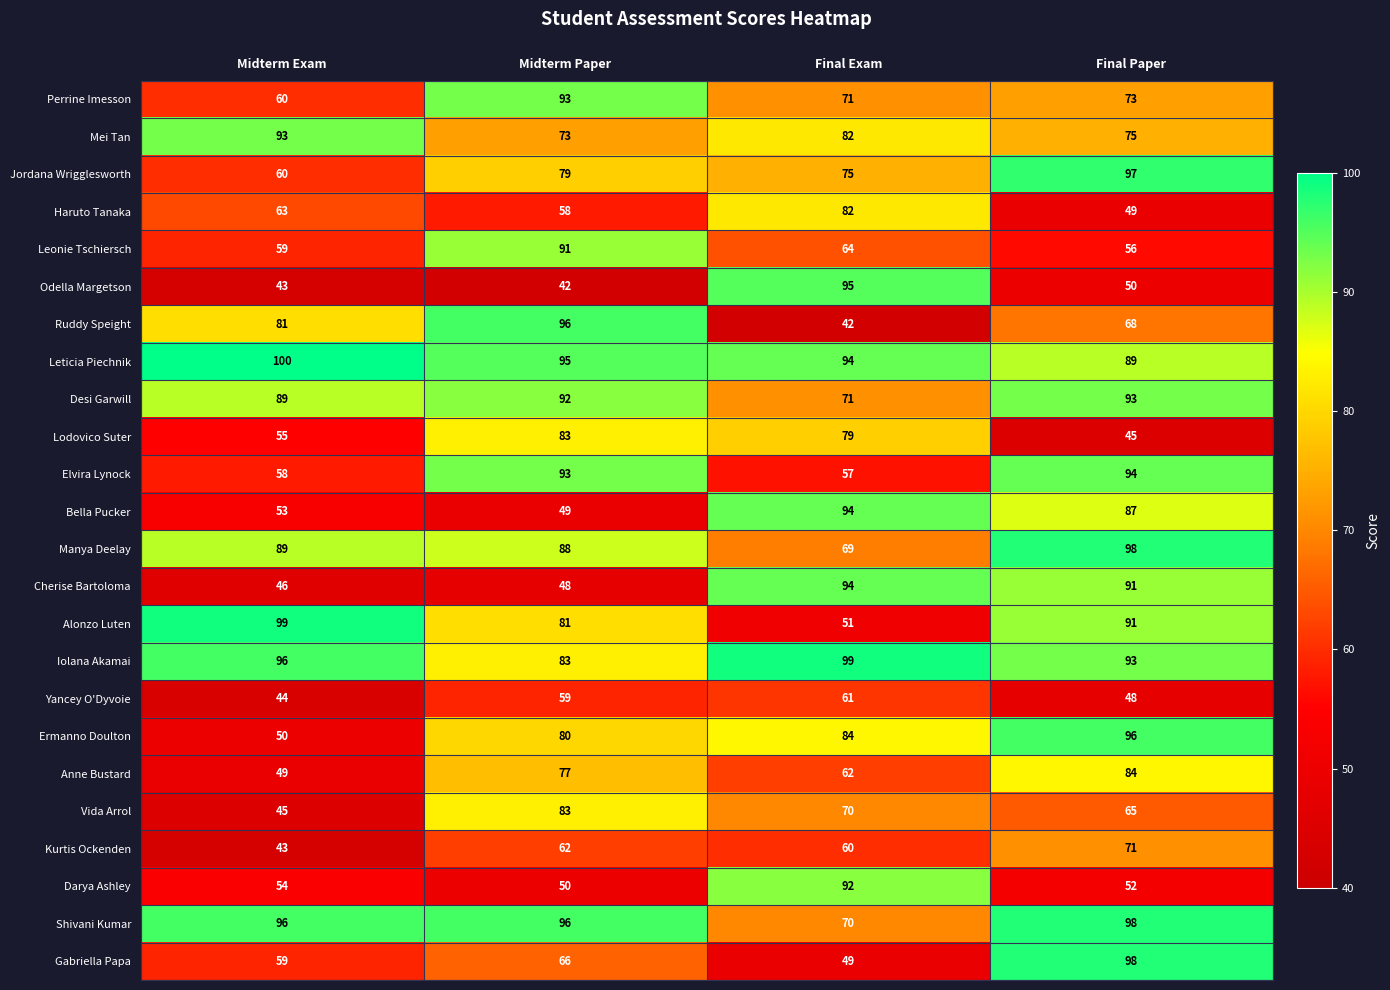

What is the difference between the second highest and minimum values in the Alonzo Luten series?

40